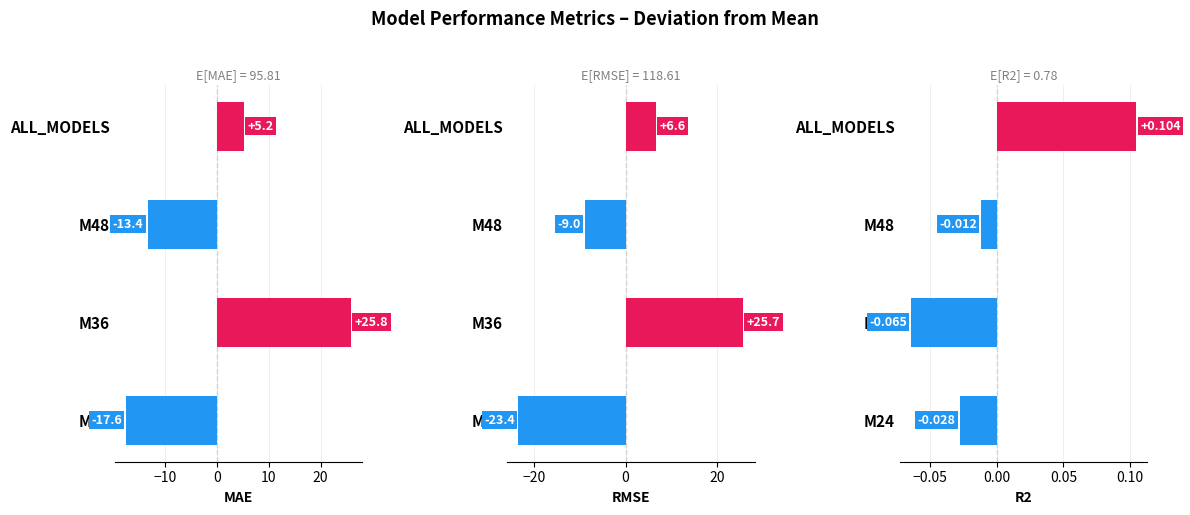

True or false: MAE has a value of -23.9 at M48.

False